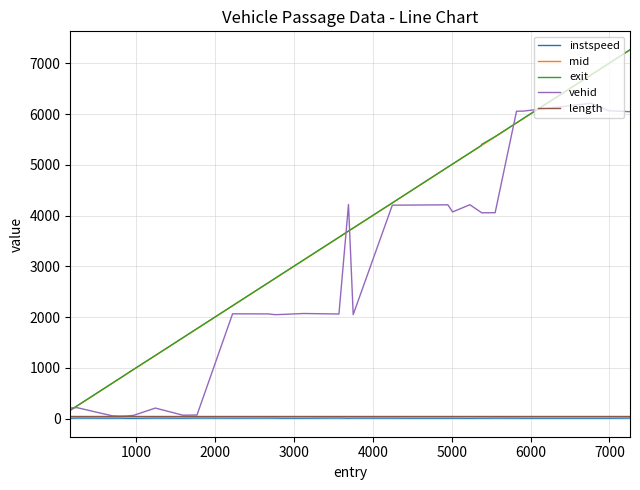

What are all the series names shown in the legend?

instspeed, mid, exit, vehid, length